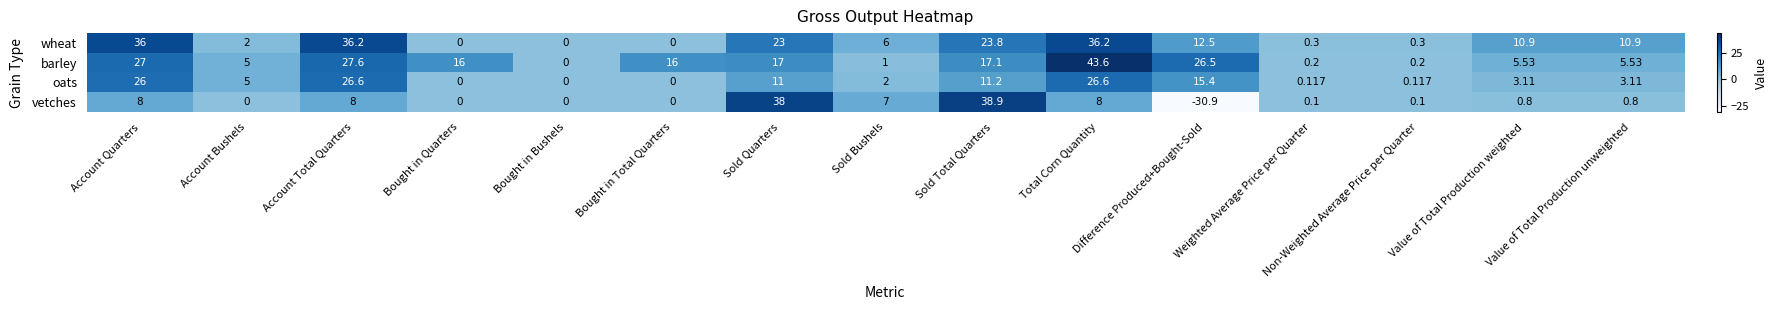

Which category has the lowest value in the barley series?

Bought in Bushels